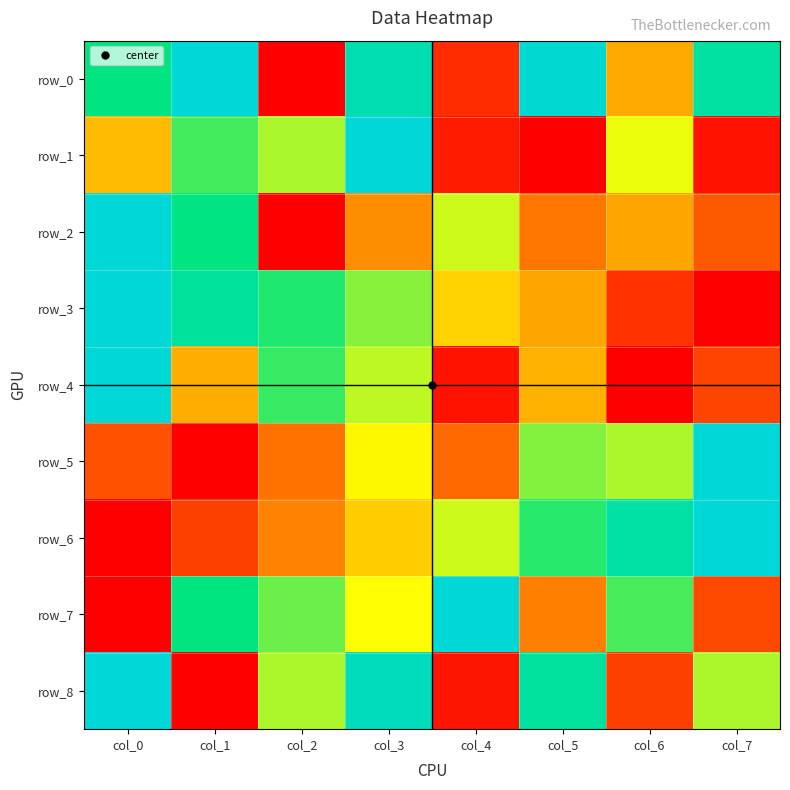

How many values in the row_1 series exceed 0?

7